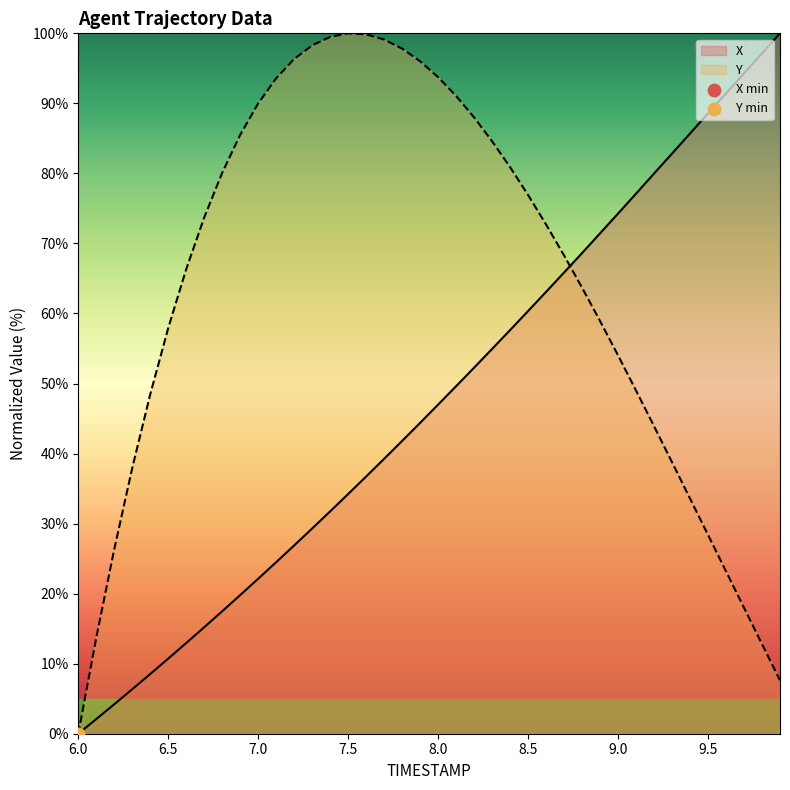

Is the value of Y at 9.7 greater than the value of TIMESTAMP at 6.4?

Yes